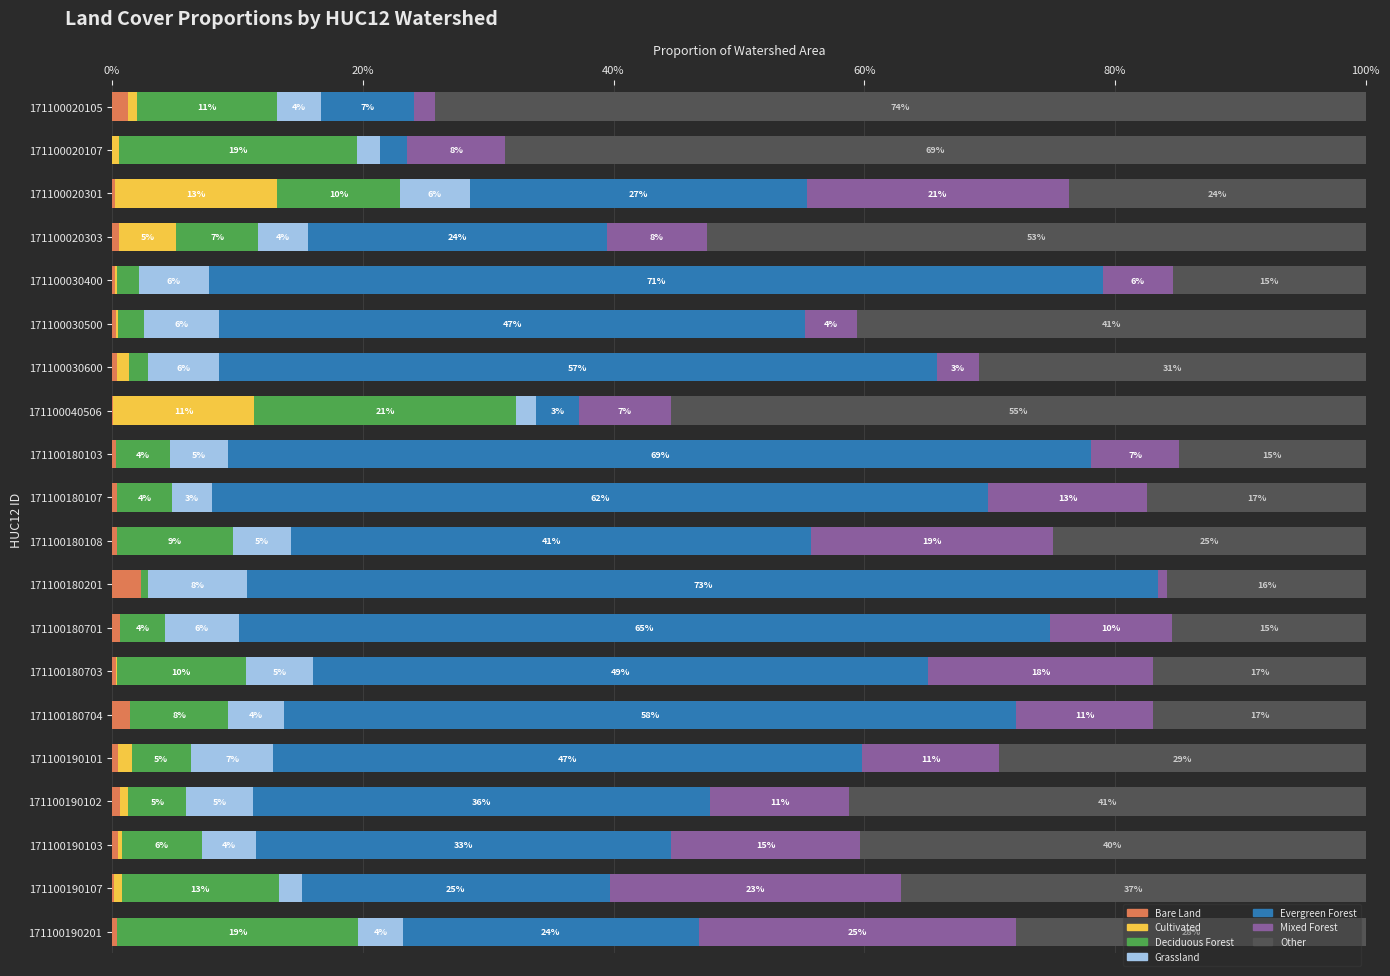

What are all the series names shown in the legend?

Bare Land, Cultivated, Deciduous Forest, Grassland, Evergreen Forest, Mixed Forest, Other